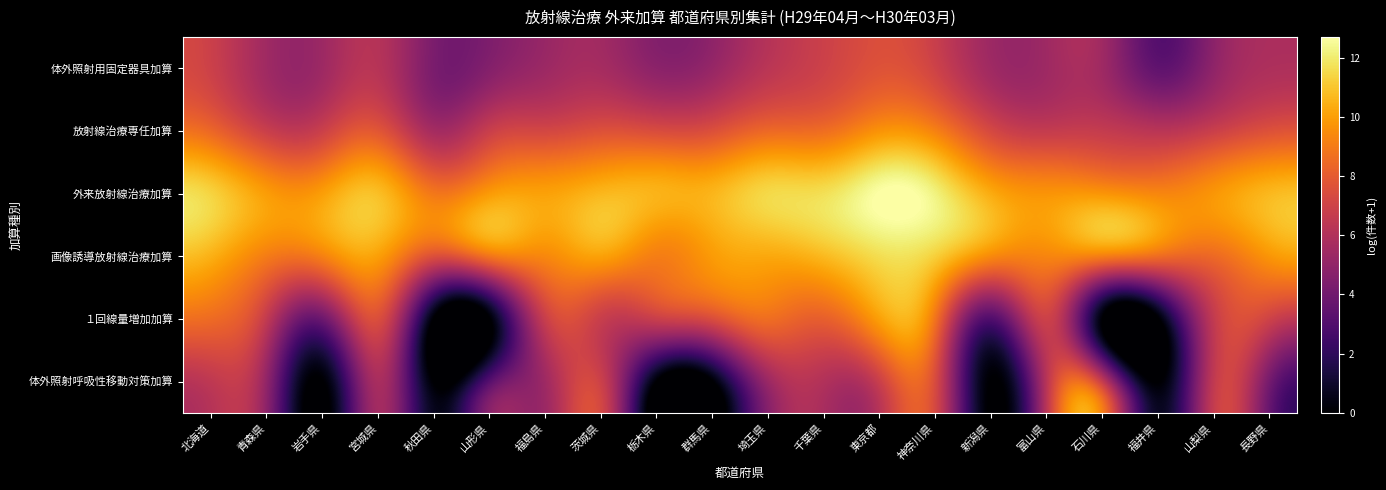

What is the greatest value displayed?

12.7